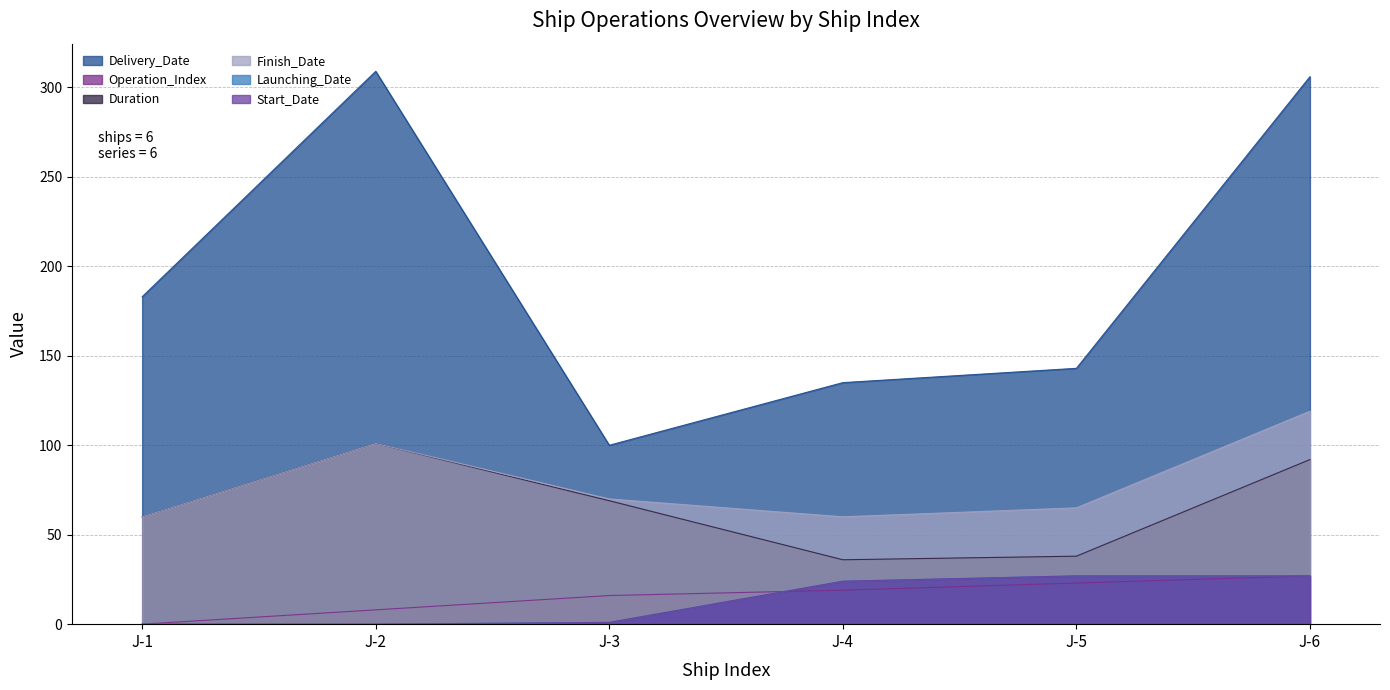

Which series has the largest total across all categories?

Delivery_Date